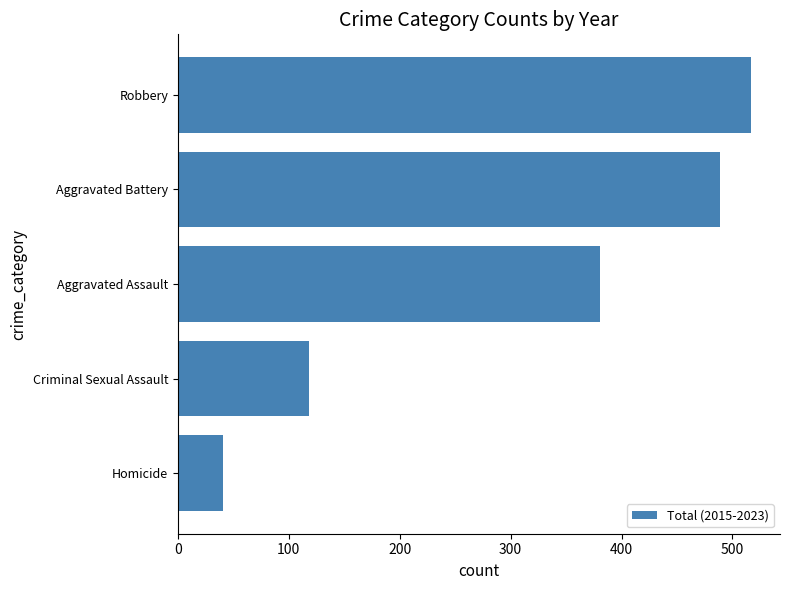

Are the bars grouped side by side (vs. stacked)?

No